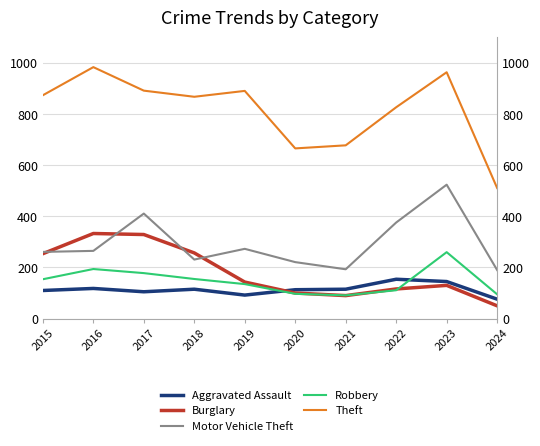

What are all the series names shown in the legend?

Aggravated Assault, Burglary, Motor Vehicle Theft, Robbery, Theft